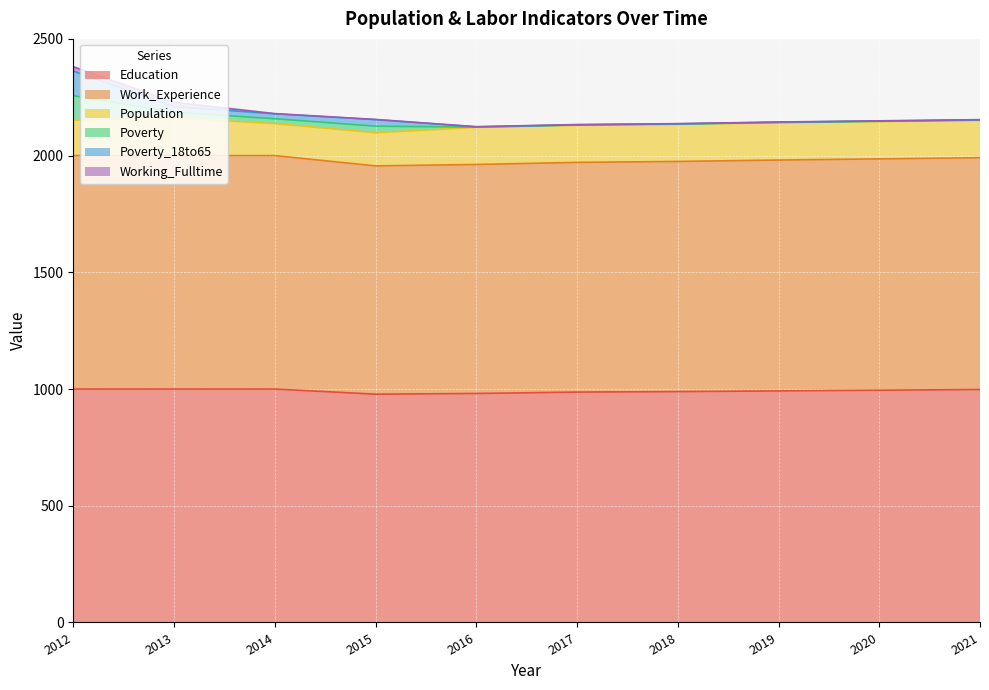

Reading right to left, what are all the values shown in this chart?

Education: 998	995	992	989	987	981	978	1000	1000	1000
Work_Experience: 993	991	989	986	984	981	978	1000	1000	1000
Population: 160	160	160	159	159	159	142	137	162	152
Poverty: 1	1	1	1	1	1	28	21	24	105
Poverty_18to65: 1	1	1	1	1	1	28	21	24	105
Working_Fulltime: 1	1	1	1	1	1	1	1	18	19